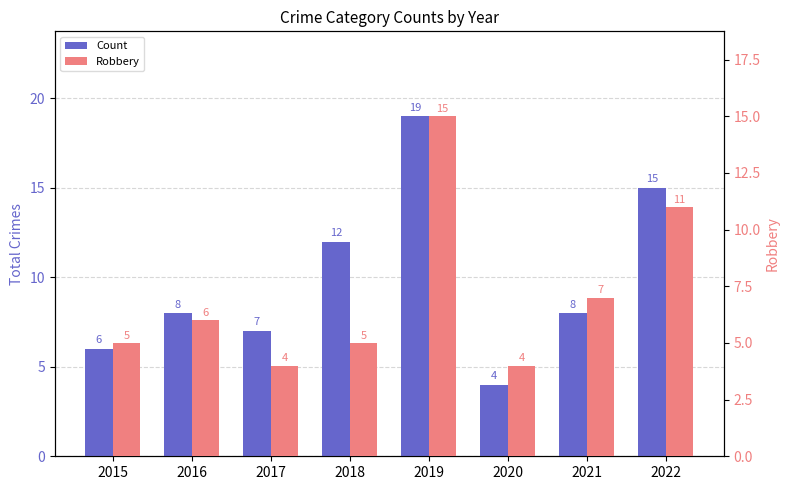

What is the total value across all series at 2018?

17